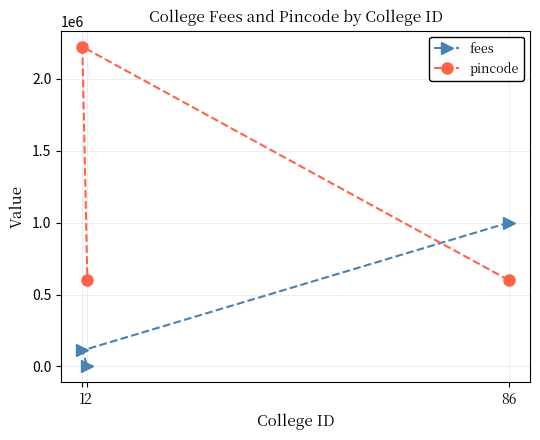

Does the chart have visible grid lines?

Yes